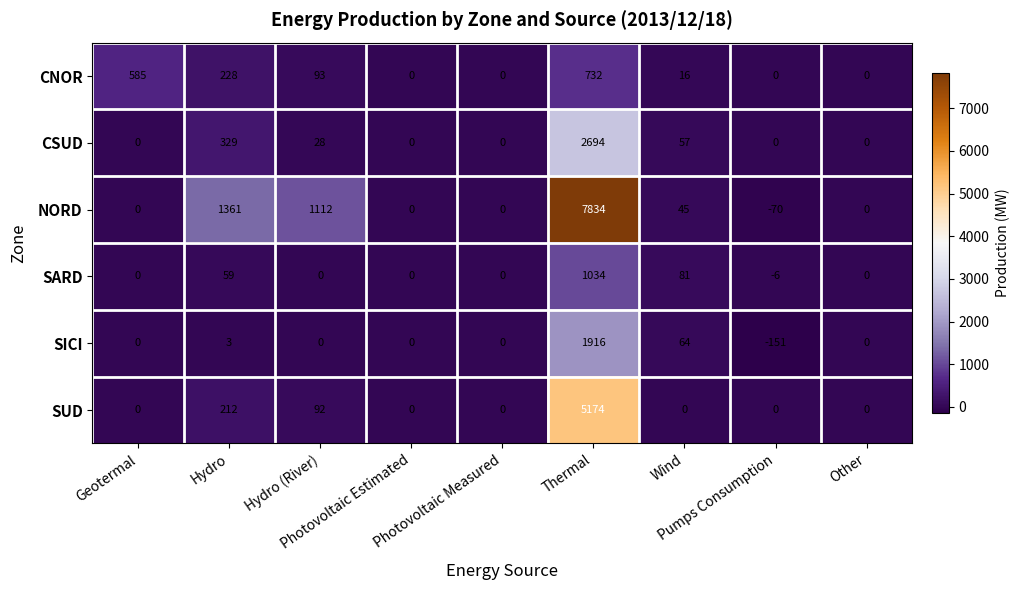

How many categories are shown in the chart?

9